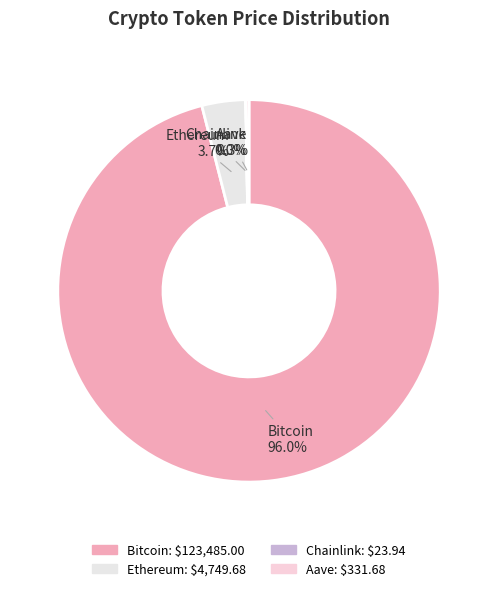

What is the largest slice in the pie chart?

Bitcoin